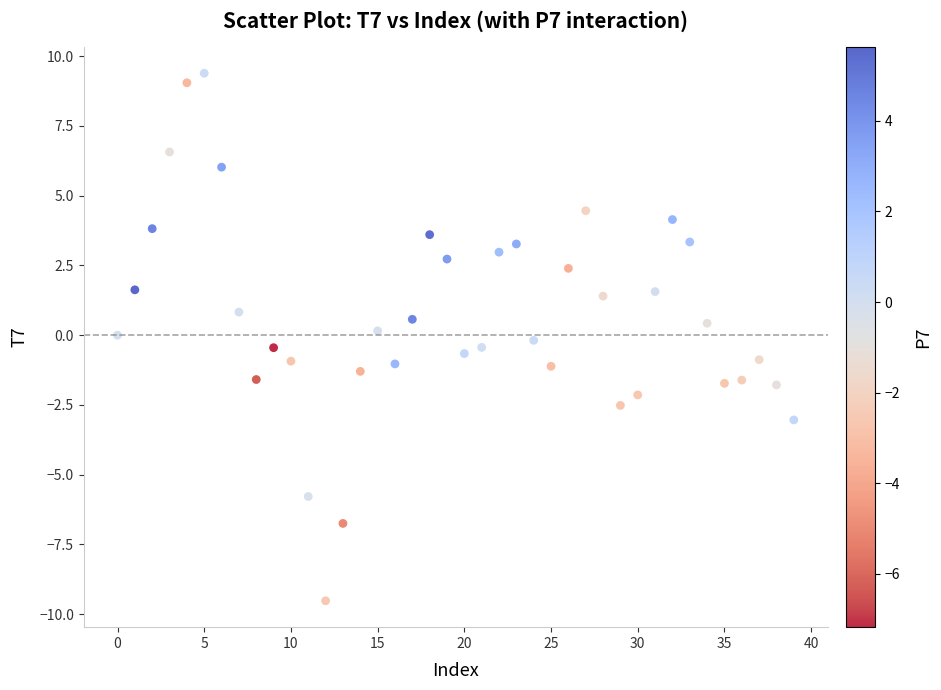

What is the range of Y values (max minus min)?

18.9